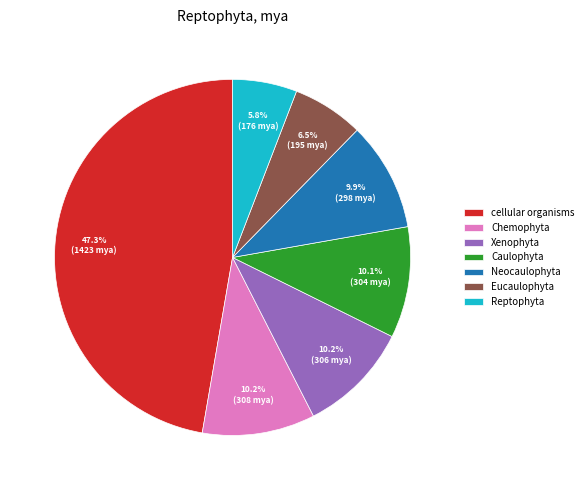

Which slice is the smallest?

Reptophyta